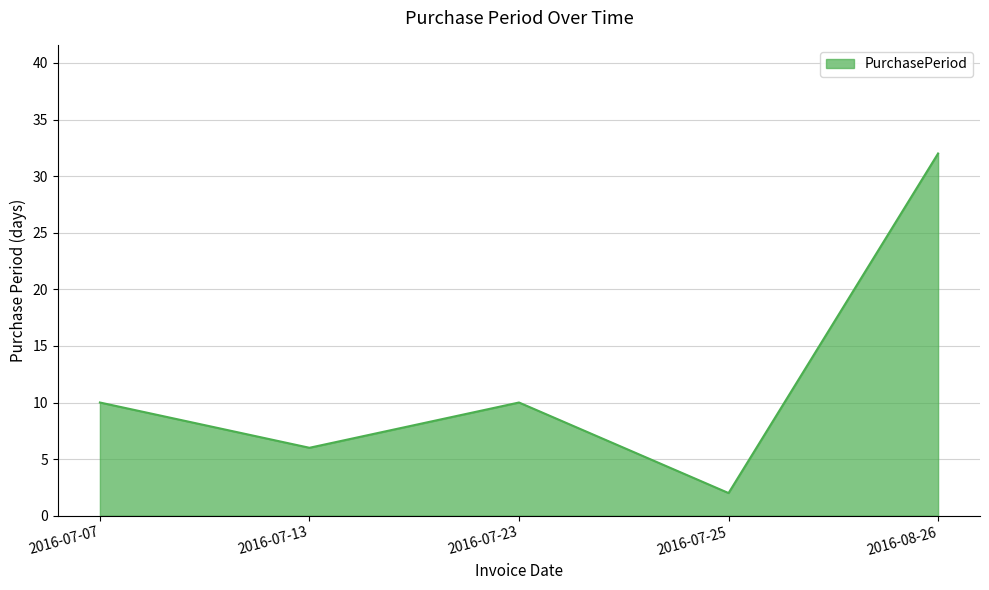

How many distinct data groups are displayed?

1